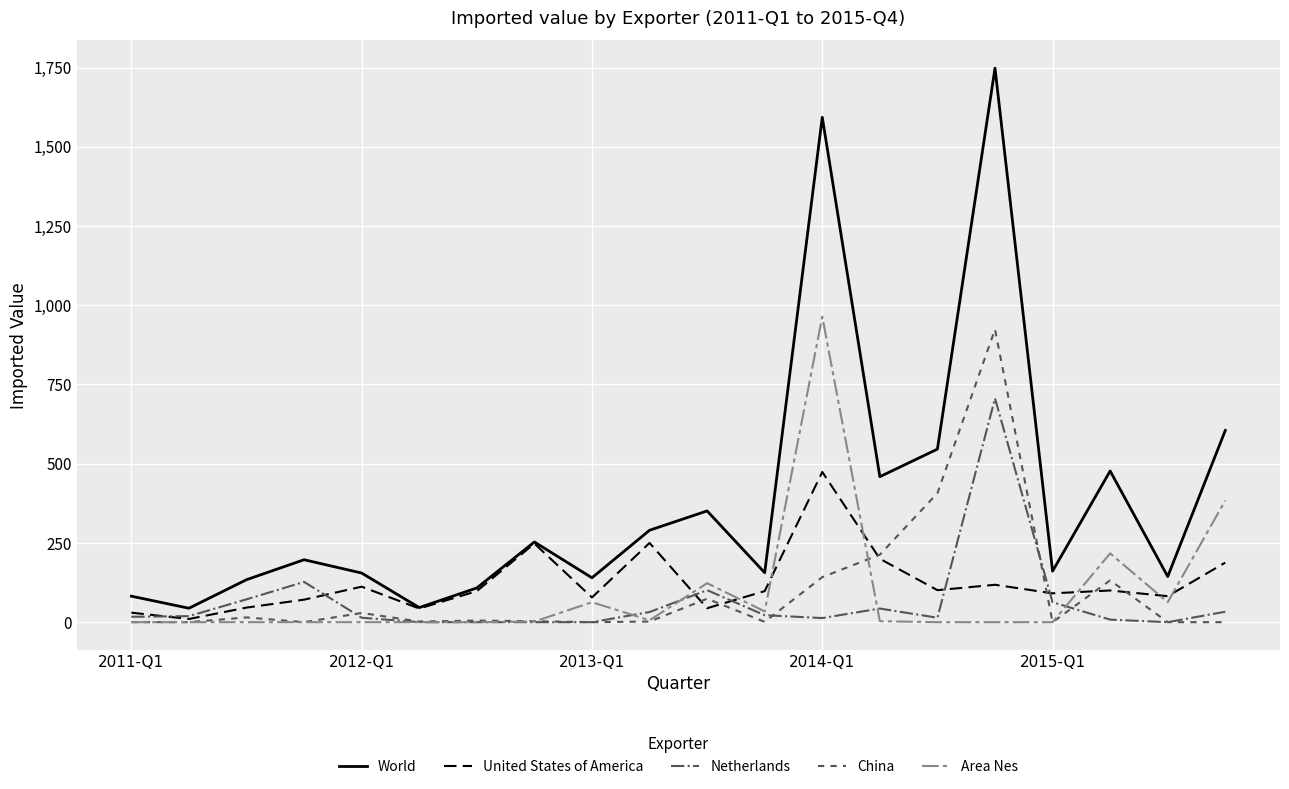

Does the chart display data point markers on the line(s)?

No